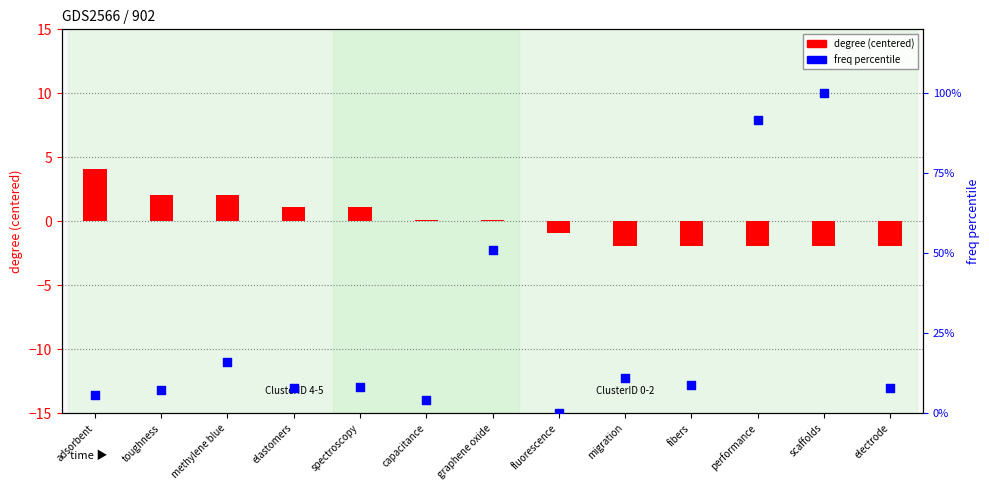

Which series reaches the minimum Y coordinate?

degree (centered)